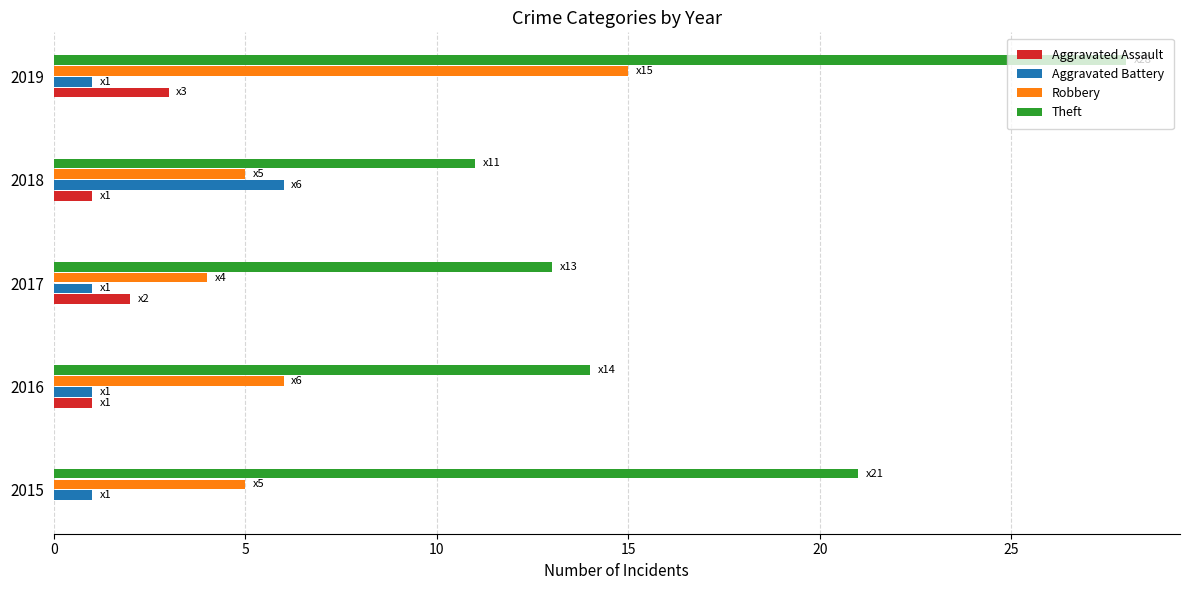

What are all the series names shown in the legend?

Aggravated Assault, Aggravated Battery, Robbery, Theft